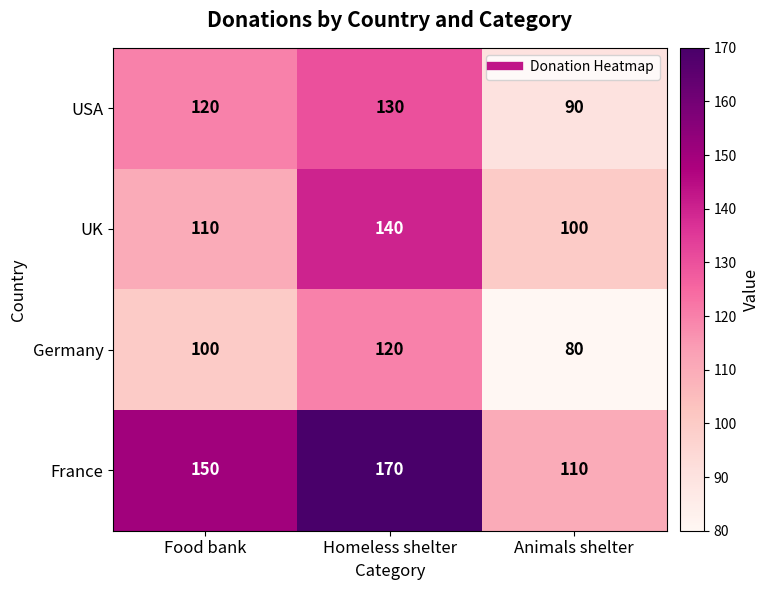

Reading left to right, transcribe all the data shown in this chart.

USA: Food bank=120	Homeless shelter=130	Animals shelter=90
UK: Food bank=110	Homeless shelter=140	Animals shelter=100
Germany: Food bank=100	Homeless shelter=120	Animals shelter=80
France: Food bank=150	Homeless shelter=170	Animals shelter=110